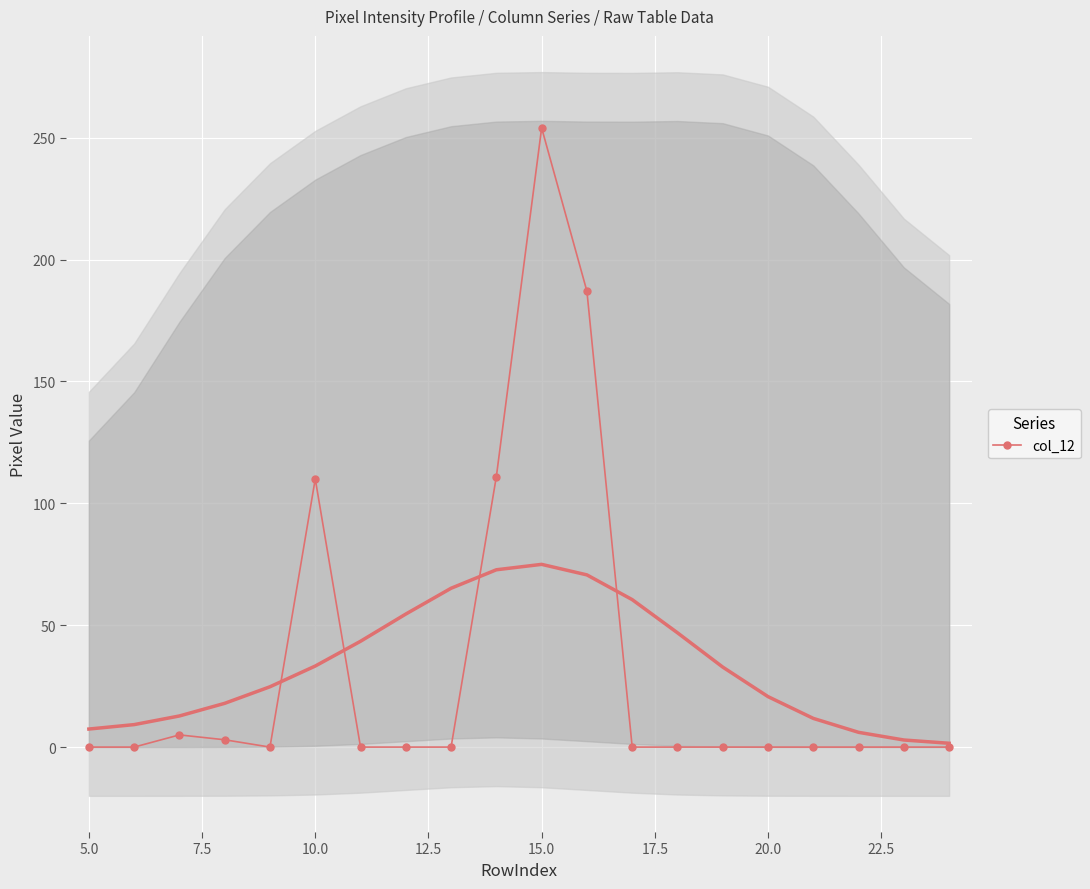

What is the maximum value for col_12?

254